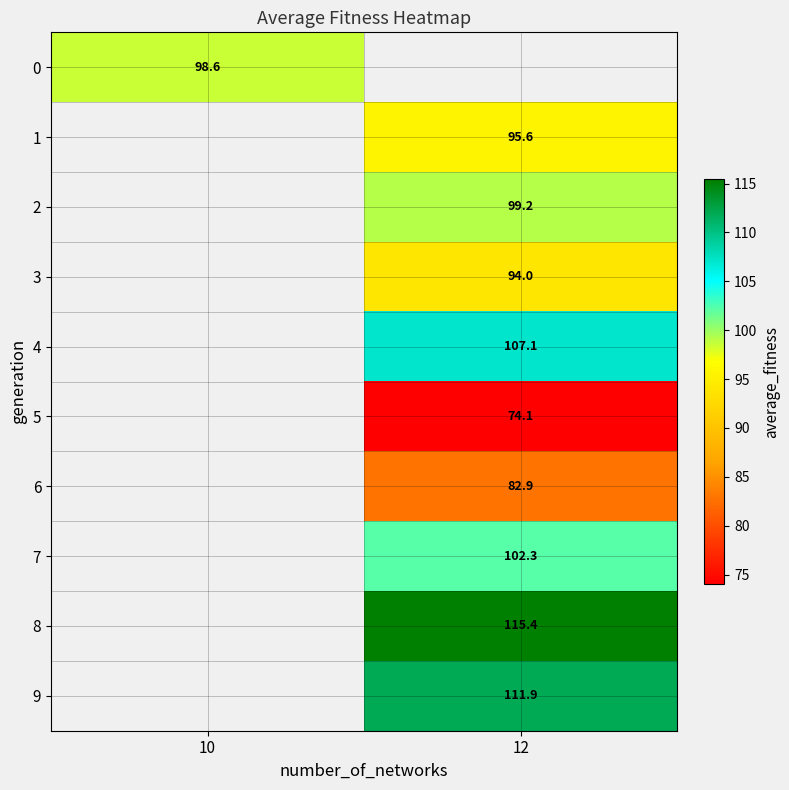

Which series has the largest range (max minus min)?

row_0